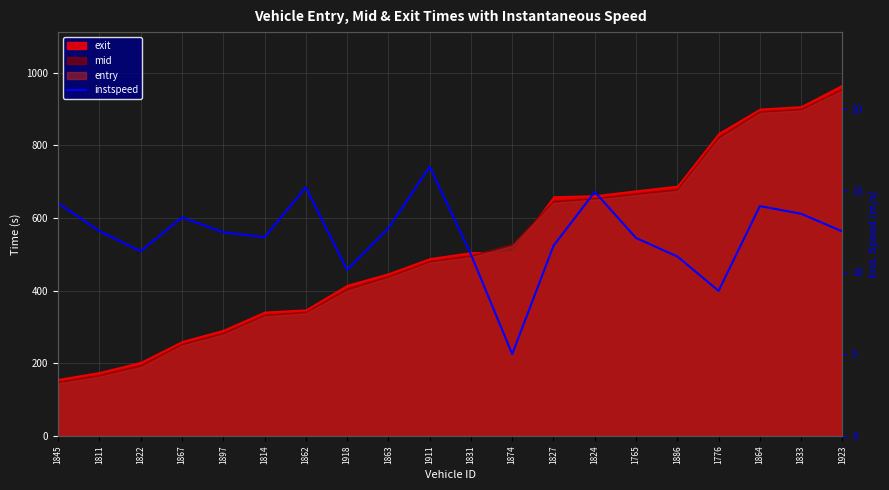

How many lines are shown in the chart?

1